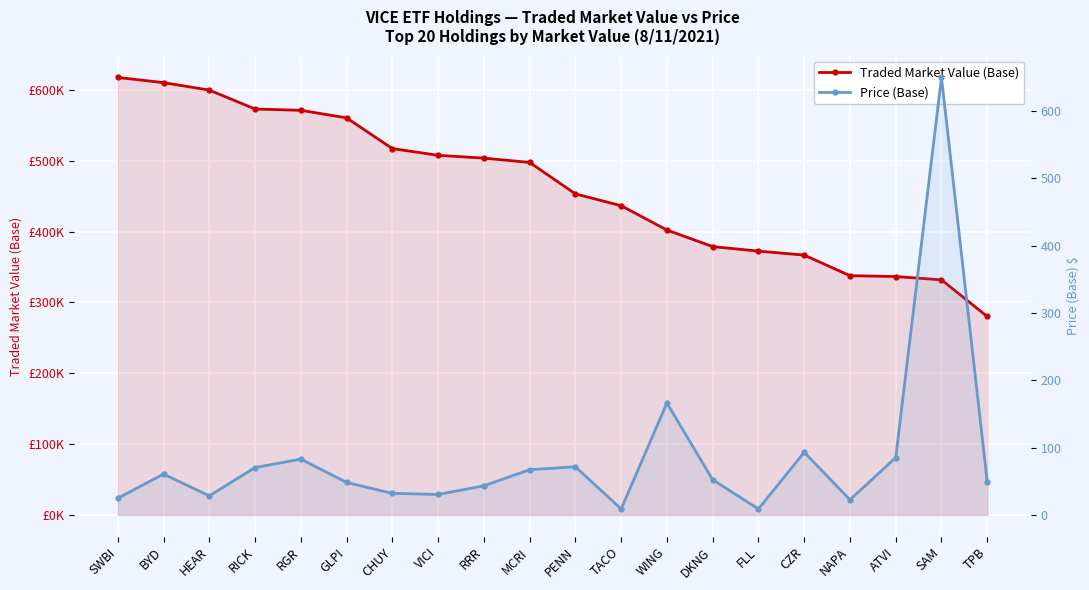

Which series changed the most between SWBI and ATVI?

Traded Market Value (Base)